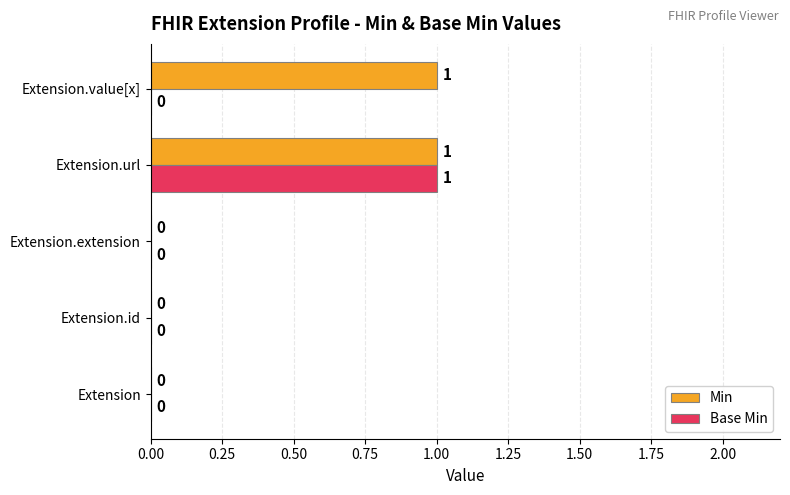

What are all the series names shown in the legend?

Min, Base Min